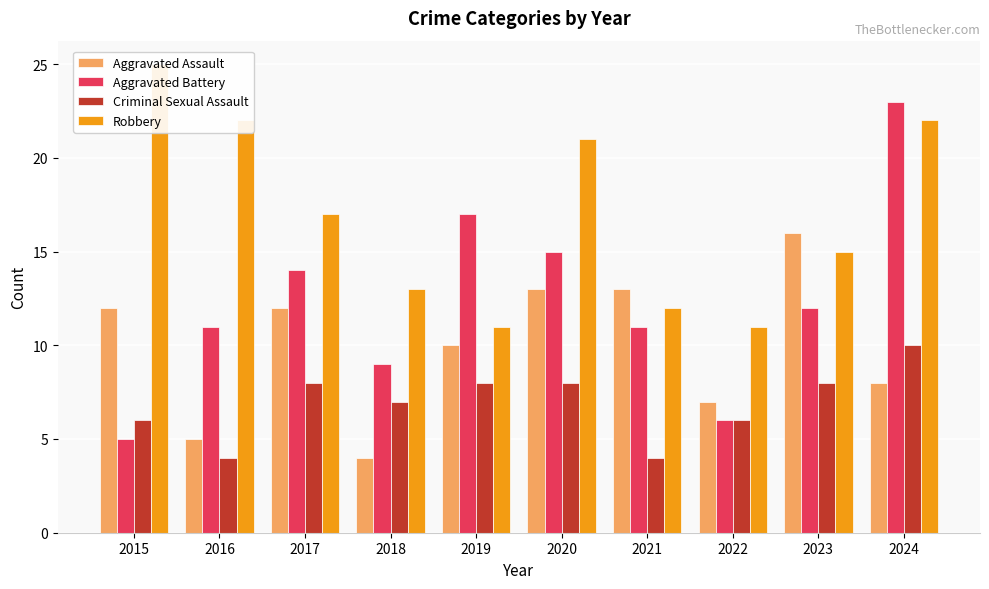

At which label does Aggravated Battery reach its peak?

2024